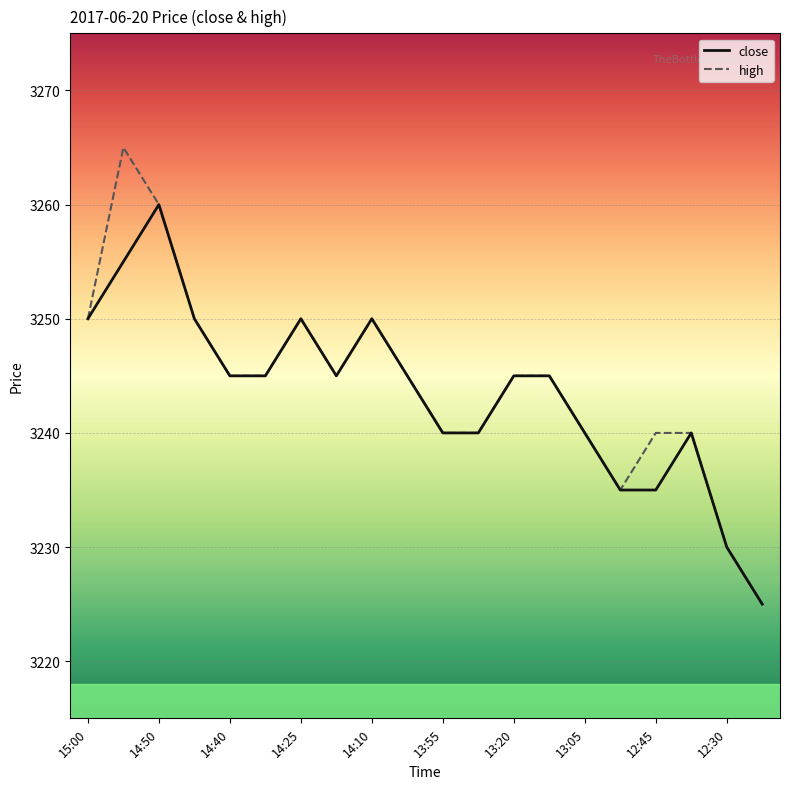

Rank the series by their maximum value, from highest to lowest.

high, close